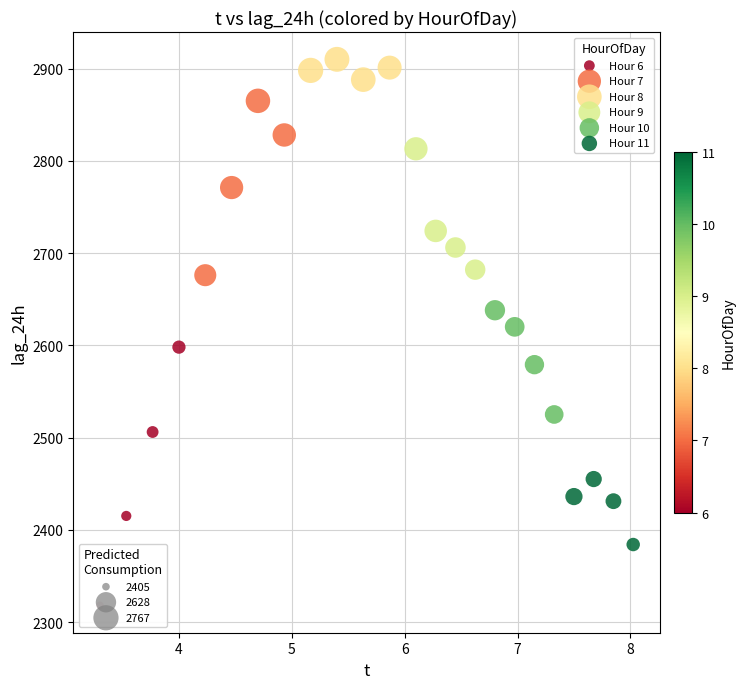

Which series reaches the minimum Y coordinate?

Hour 6